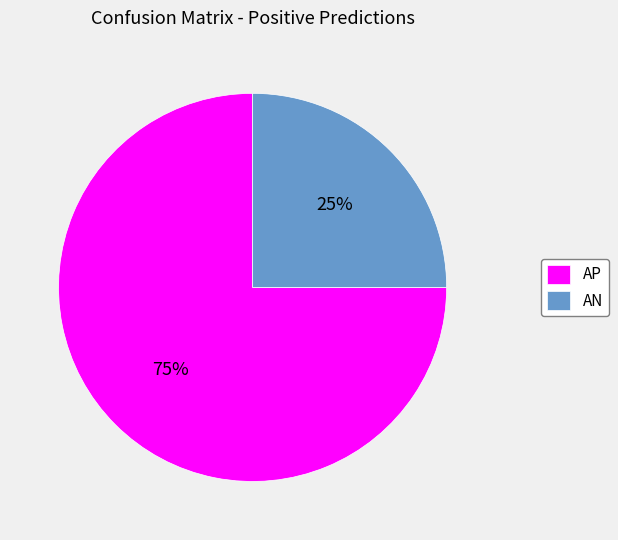

What is the smallest slice in the pie chart?

AN